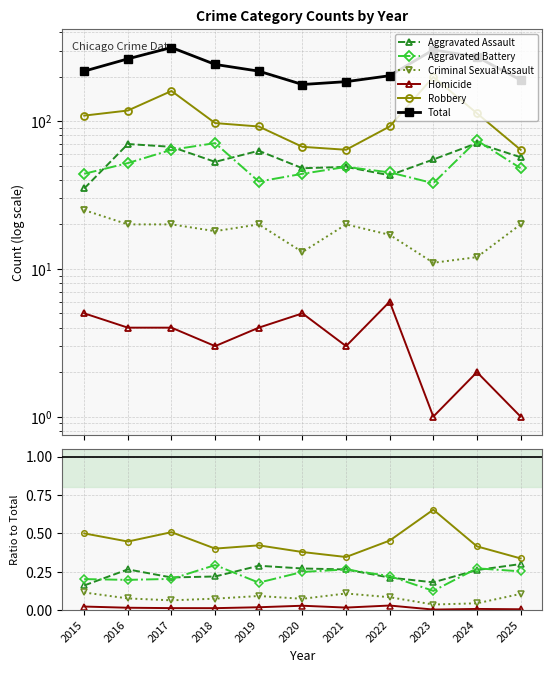

What is the difference between the second highest and minimum values in the Aggravated Assault series?

0.1